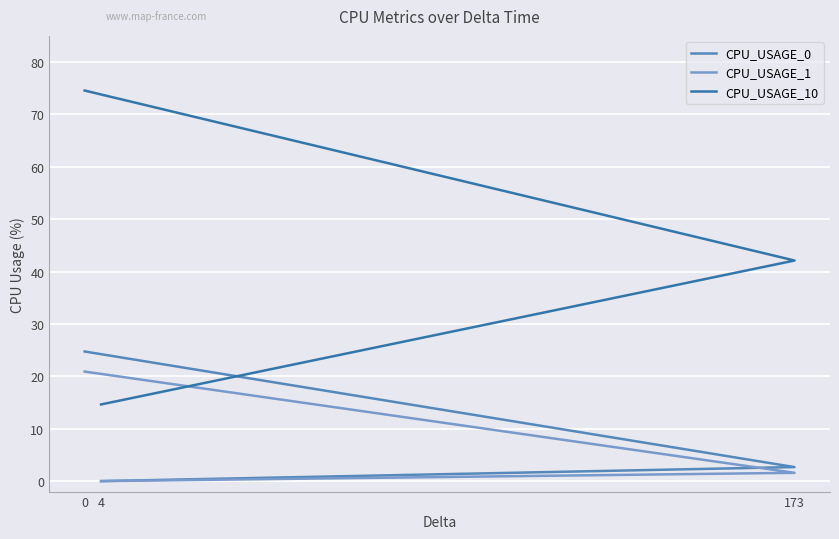

Is this an area chart (filled region under the line)?

No